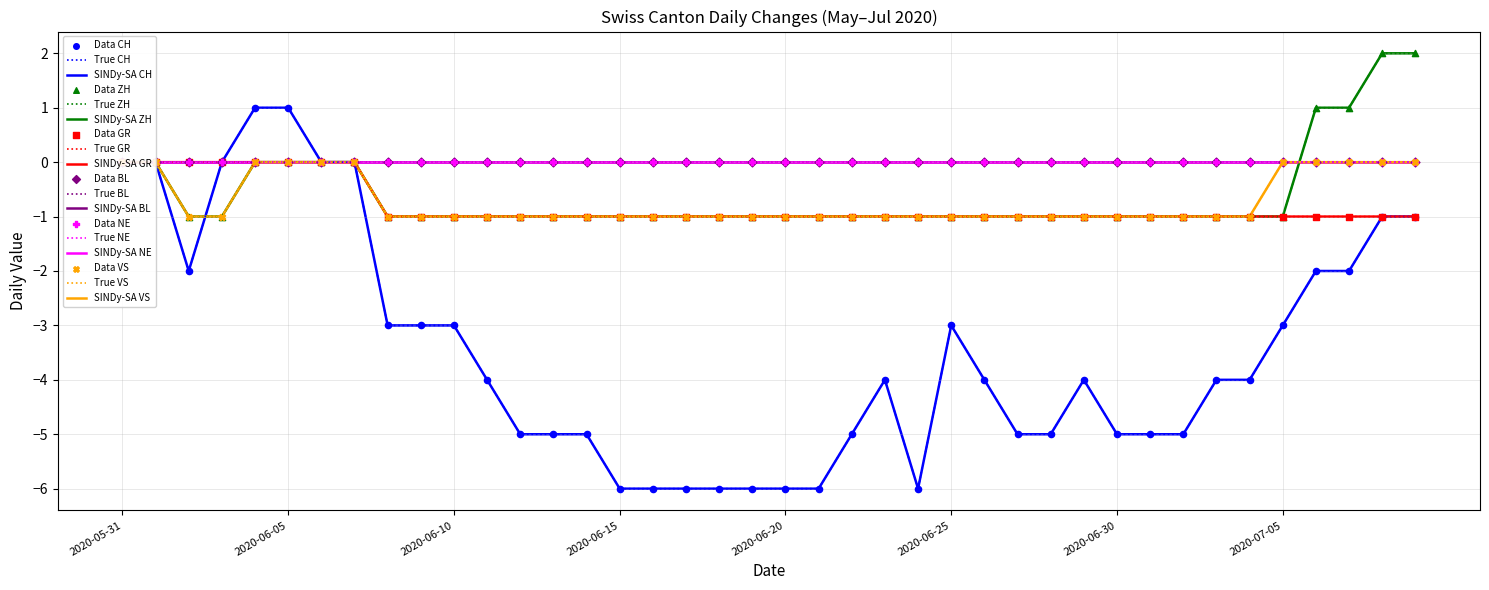

Which series has the largest Y range (max minus min)?

CH